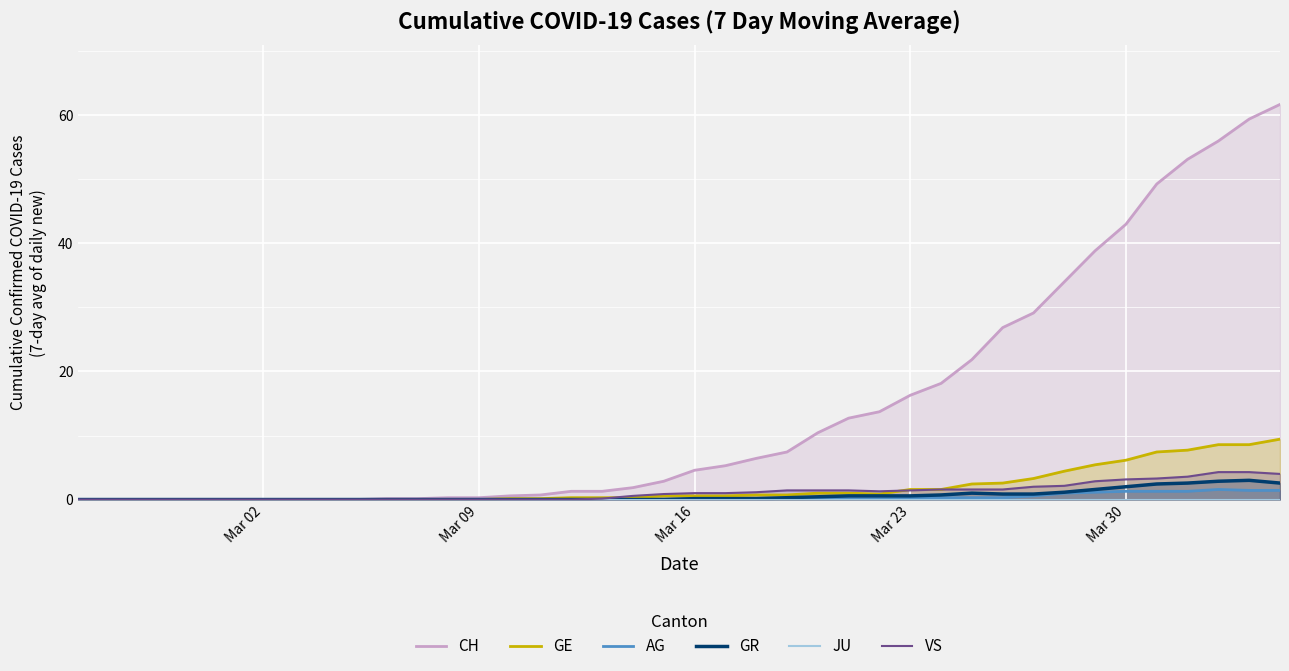

What is the highest value of the GE series?

9.4